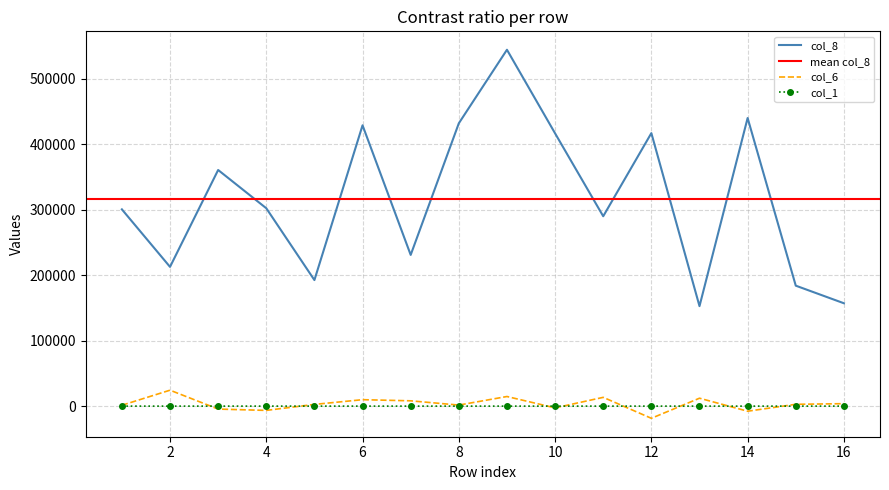

Reading right to left, extract all data points from this chart.

col_8: 157132.5	183993.2	440076.1	152719.0	416992.0	290025.1	416620.5	544323.5	432017.4	230966.7	428950.0	192534.7	302245.3	360672.4	212695.0	300554.4
col_6: 3764.5	2768.2	-7755.5	12095.6	-18586.0	13402.4	-2660.0	14692.6	1593.7	8106.9	9843.6	2632.5	-6532.5	-4507.8	24334.3	1306.2
col_1: 8.0	6.0	2.0	2.0	7.0	6.0	5.0	7.0	5.0	7.0	6.0	4.0	6.0	10.0	3.0	6.0